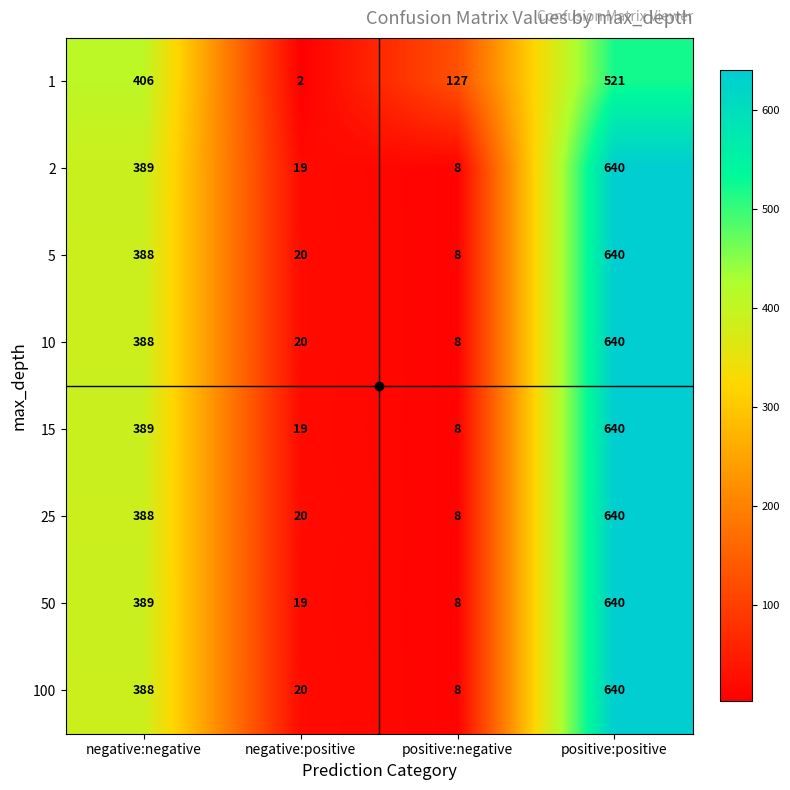

Rank the categories by 5 value from lowest to highest.

positive:negative, negative:positive, negative:negative, positive:positive